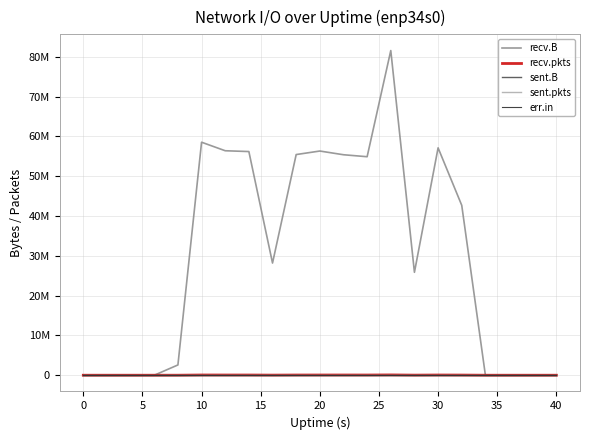

True or false: err.in and recv.pkts cross at least once.

False